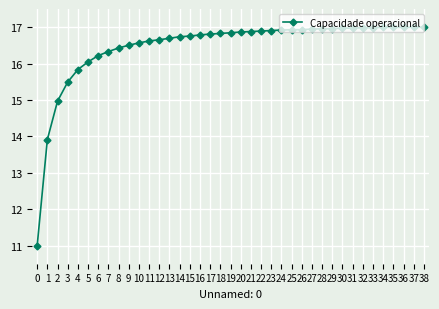

What is the difference between the maximum and minimum values?

6.0